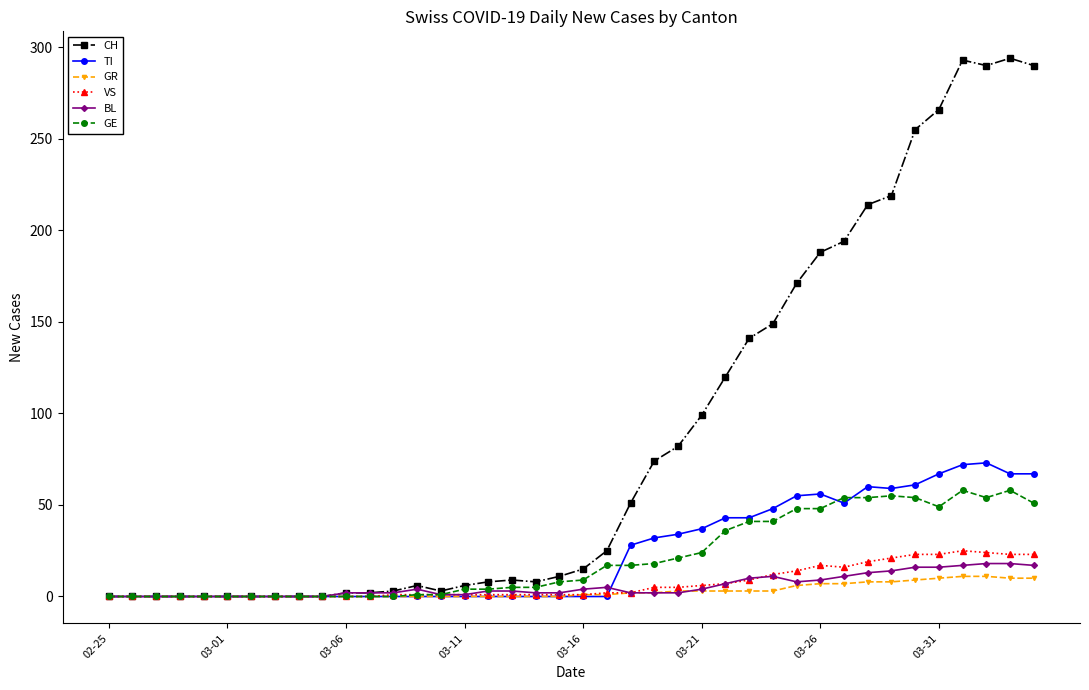

What is the maximum value for CH?

294